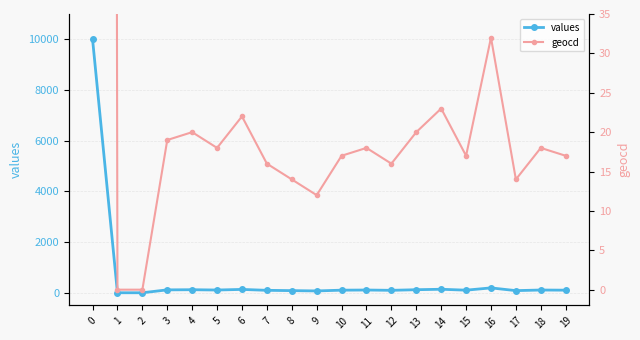

Is the value of values at 3 greater than the value of geocd at 8?

Yes